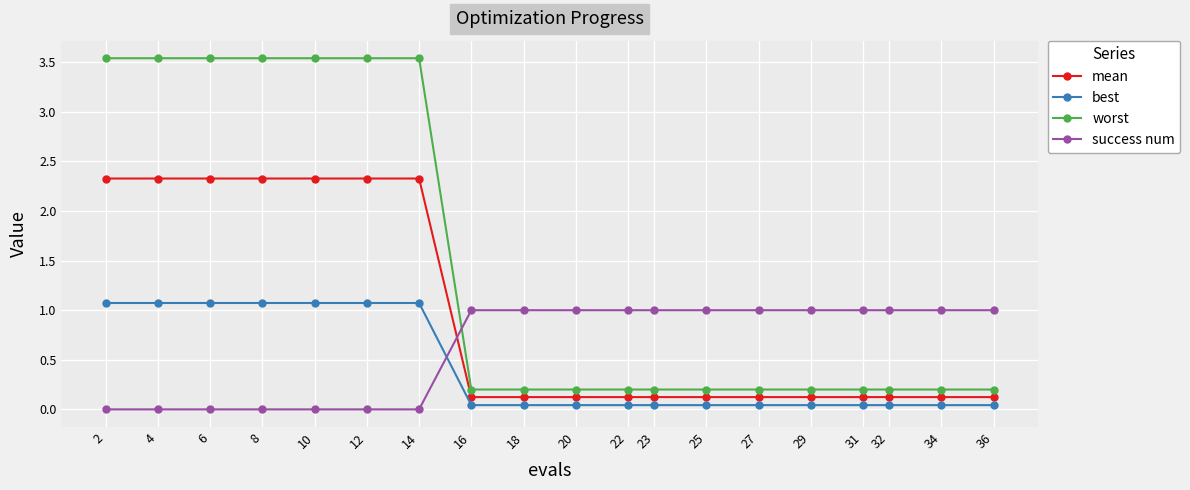

What is the highest value of the best series?

1.1